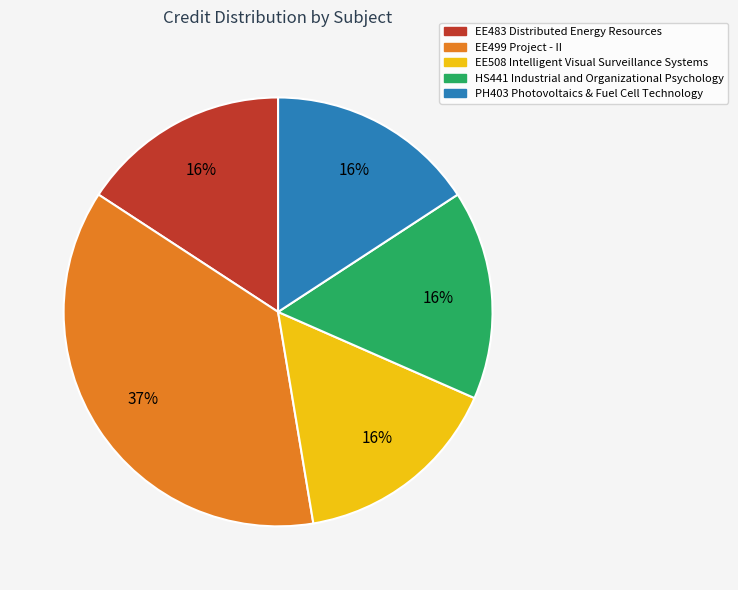

True or false: EE508 Intelligent Visual Surveillance Systems accounts for 16% of the total.

True